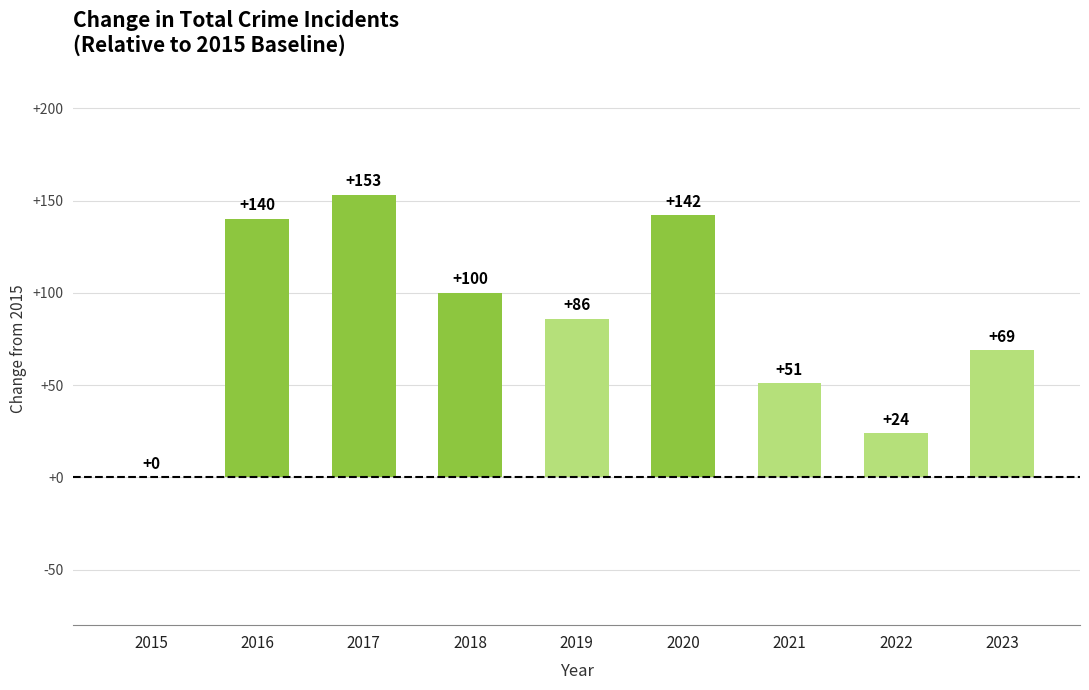

What is the maximum value shown in the chart?

153